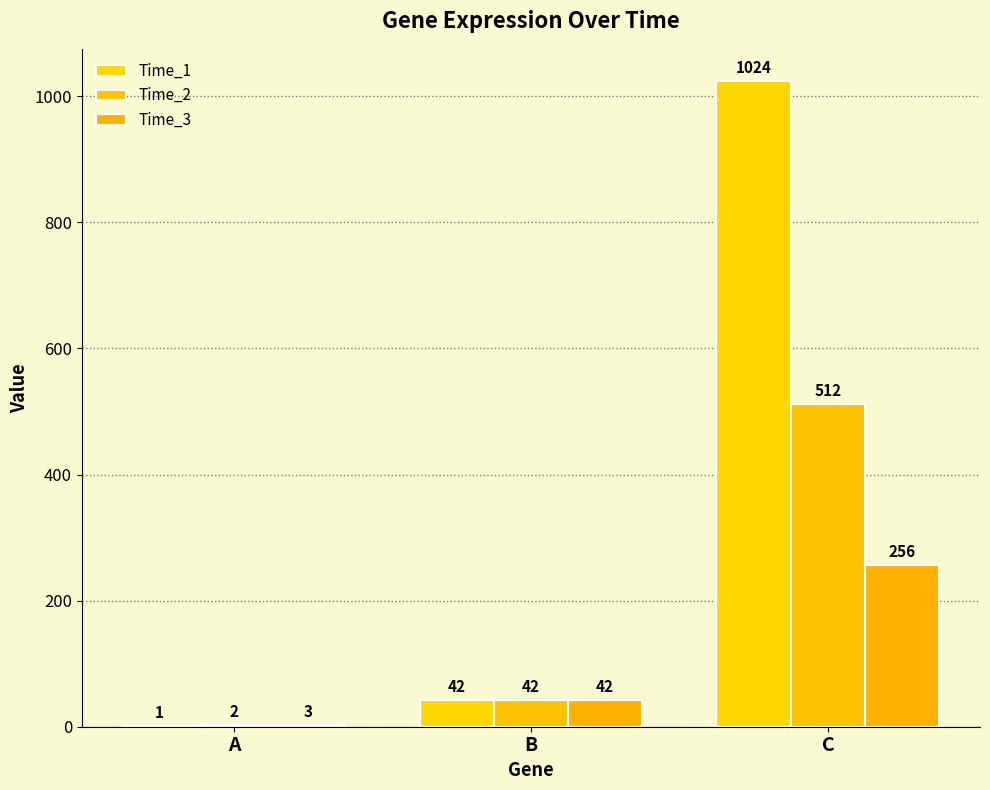

Count the number of categories in the chart.

3